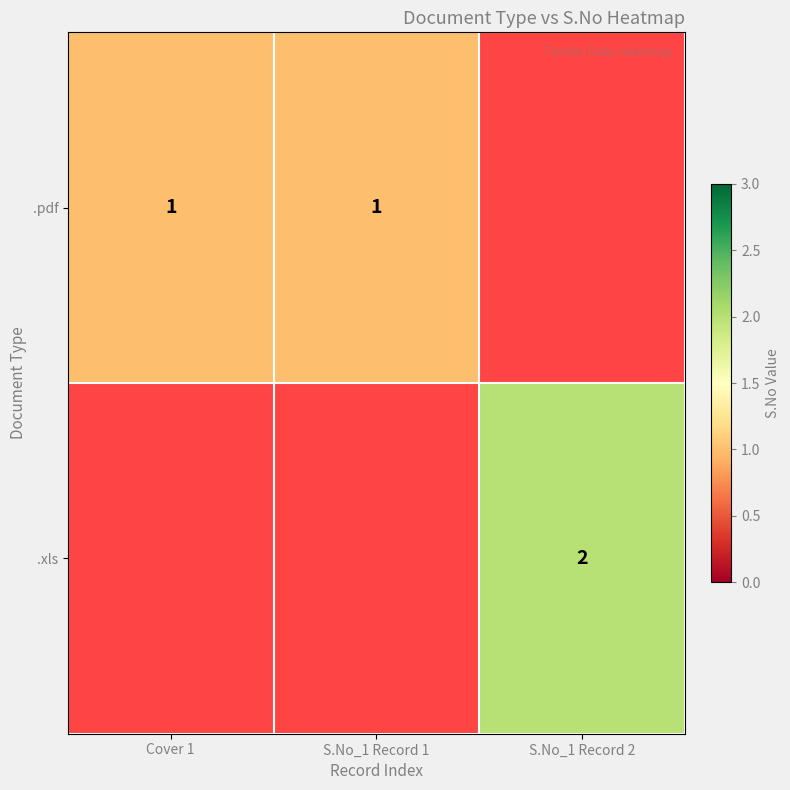

How many data points does each series have?

3